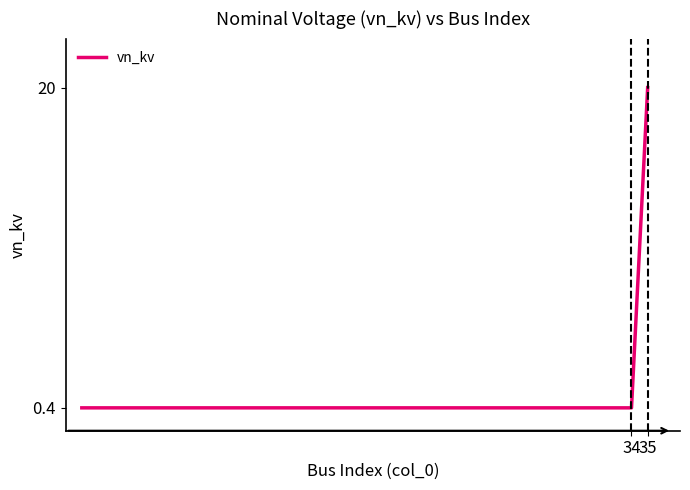

What is the difference between the maximum and minimum values?

19.6